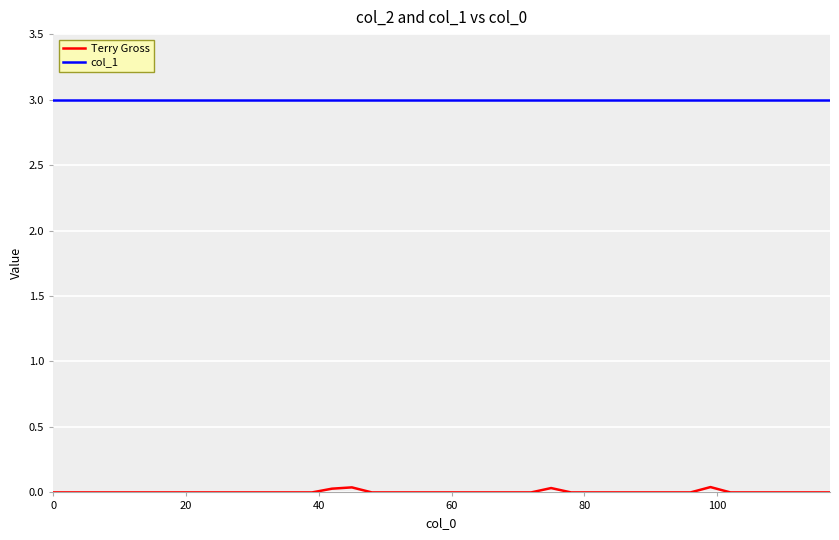

At how many categories does at least one series exceed 0?

40